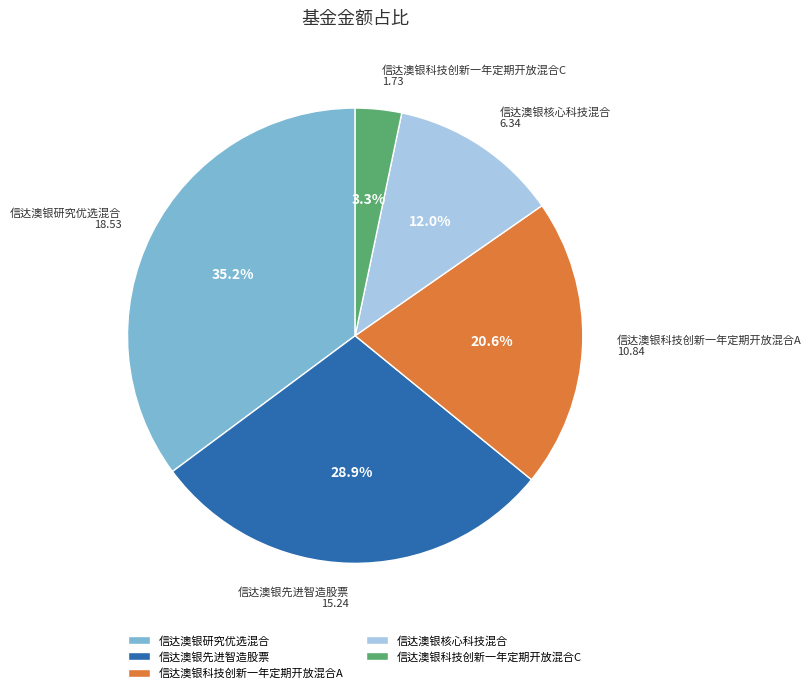

To the nearest percent, what is the difference between the largest and smallest slice percentages?

32%